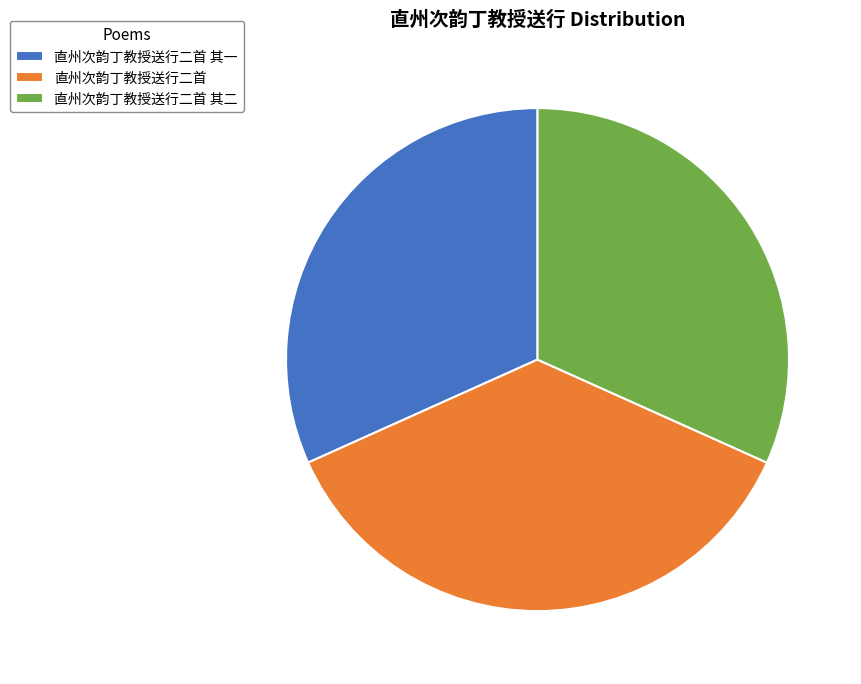

Is it true that 直州次韵丁教授送行二首 其二 is 32% of the pie?

True